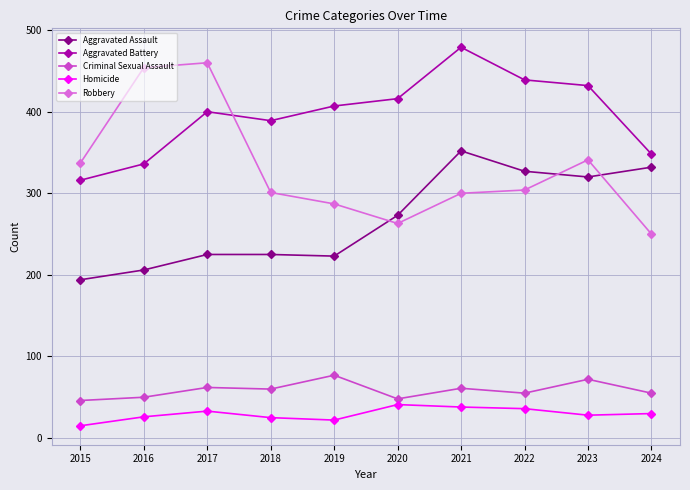

What is the difference between the Robbery values at 2018 and 2017?

159